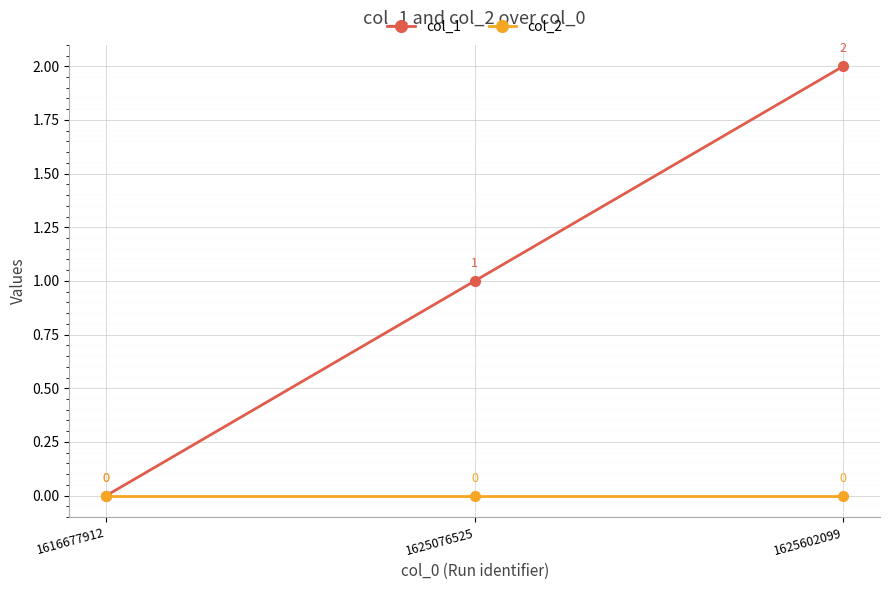

How many values in col_1 are above zero?

2